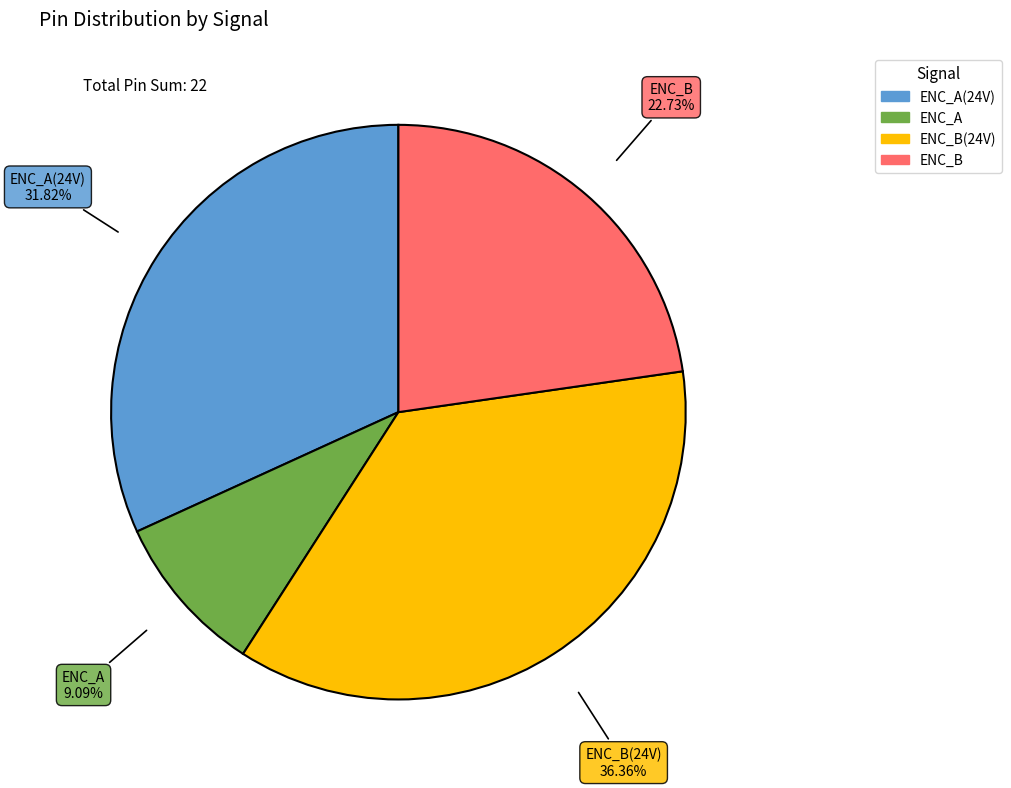

Is there a majority slice in this chart?

No